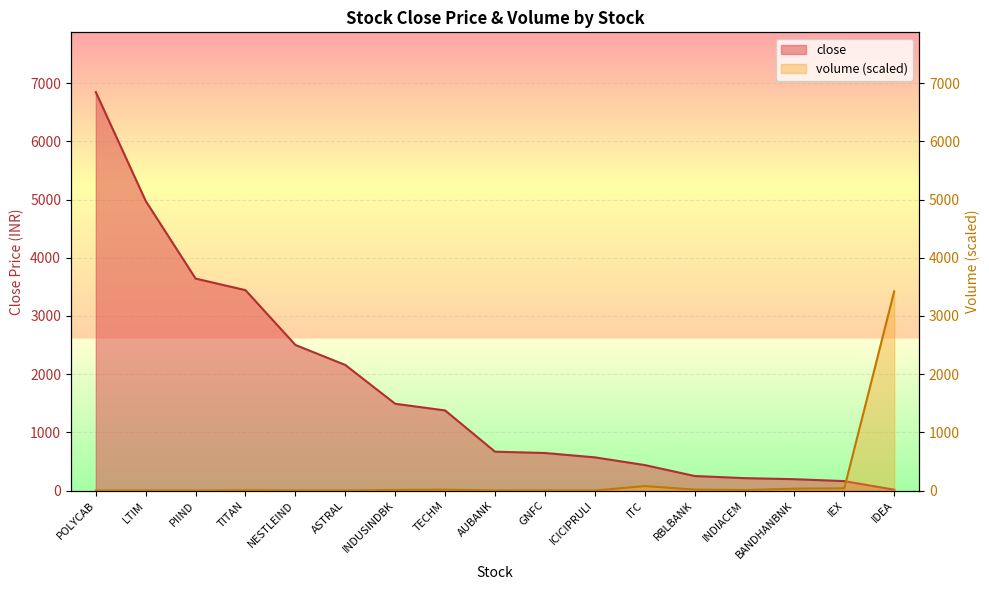

Rank the series at LTIM from highest to lowest value.

close, volume